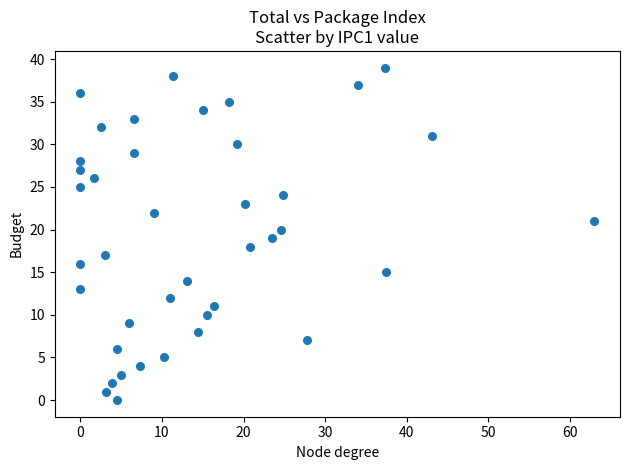

What is the range of Y values (max minus min)?

39